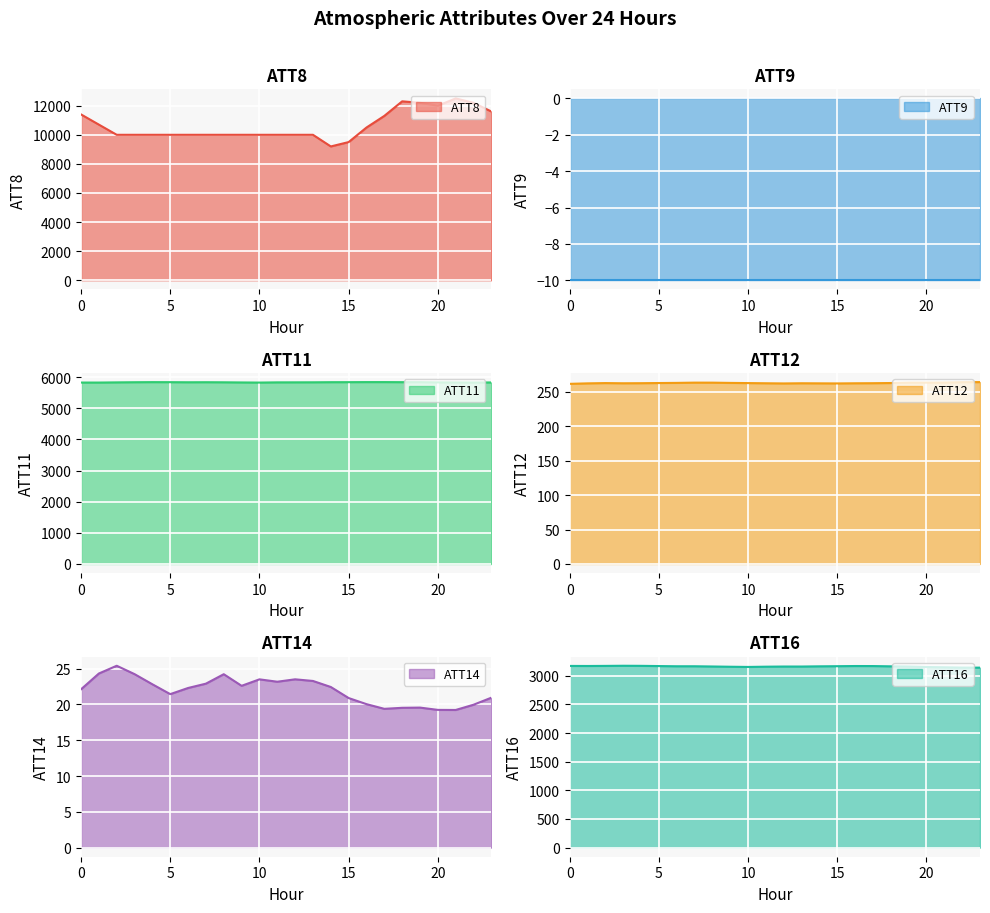

What is the maximum value for ATT8?

12500